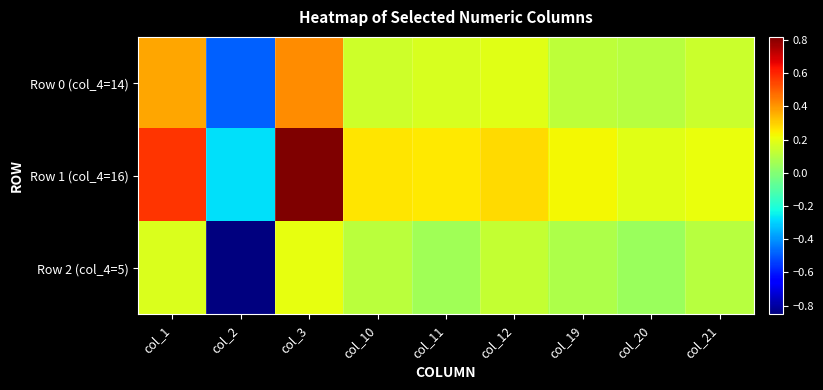

Reading left to right, transcribe all the data shown in this chart.

Row 0 (col_4=14): col_1=0.4	col_2=-0.5	col_3=0.4	col_10=0.2	col_11=0.2	col_12=0.2	col_19=0.1	col_20=0.1	col_21=0.1
Row 1 (col_4=16): col_1=0.6	col_2=-0.3	col_3=0.8	col_10=0.3	col_11=0.3	col_12=0.3	col_19=0.2	col_20=0.2	col_21=0.2
Row 2 (col_4=5): col_1=0.2	col_2=-0.9	col_3=0.2	col_10=0.1	col_11=0.1	col_12=0.1	col_19=0.1	col_20=0.0	col_21=0.1